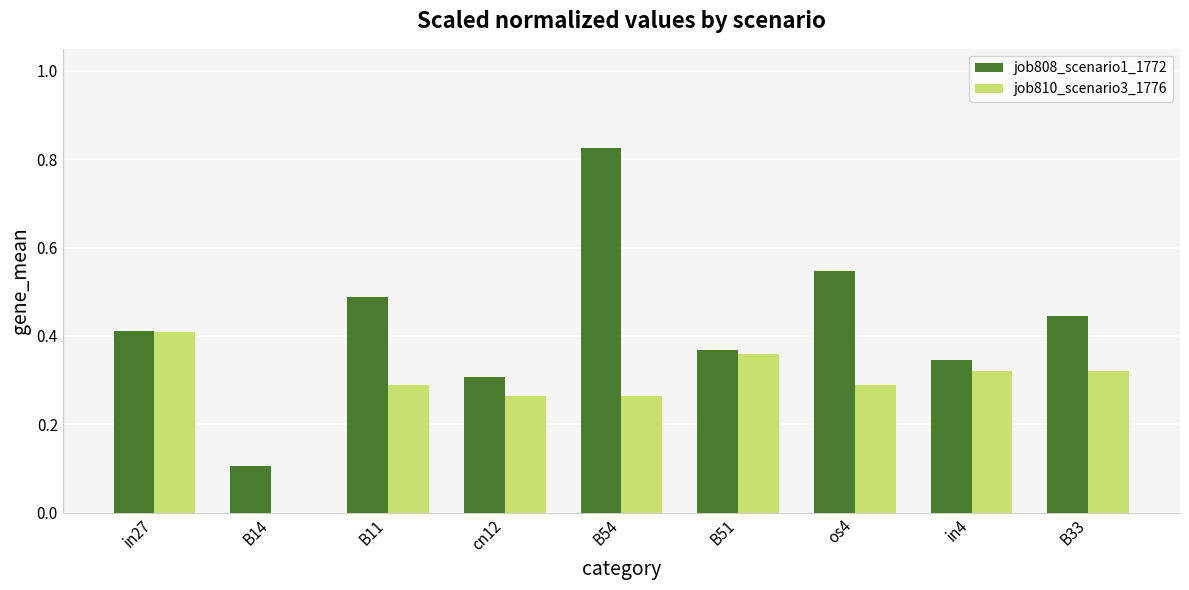

Which series has the largest total across all categories?

job808_scenario1_1772